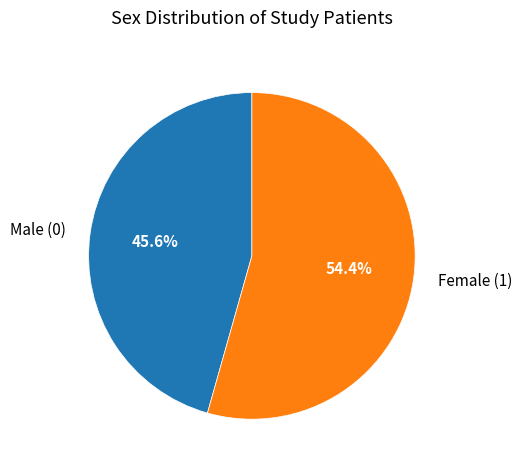

How many segments does this pie chart have?

2